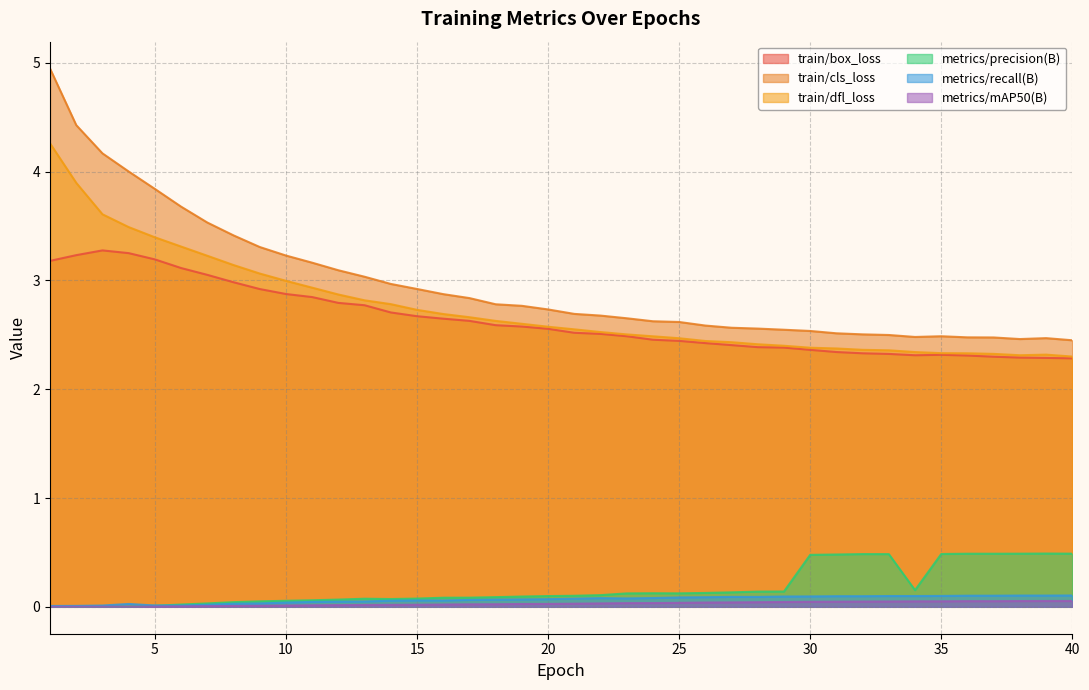

True or false: metrics/mAP50(B) has more than 2 points higher than both neighbors.

False